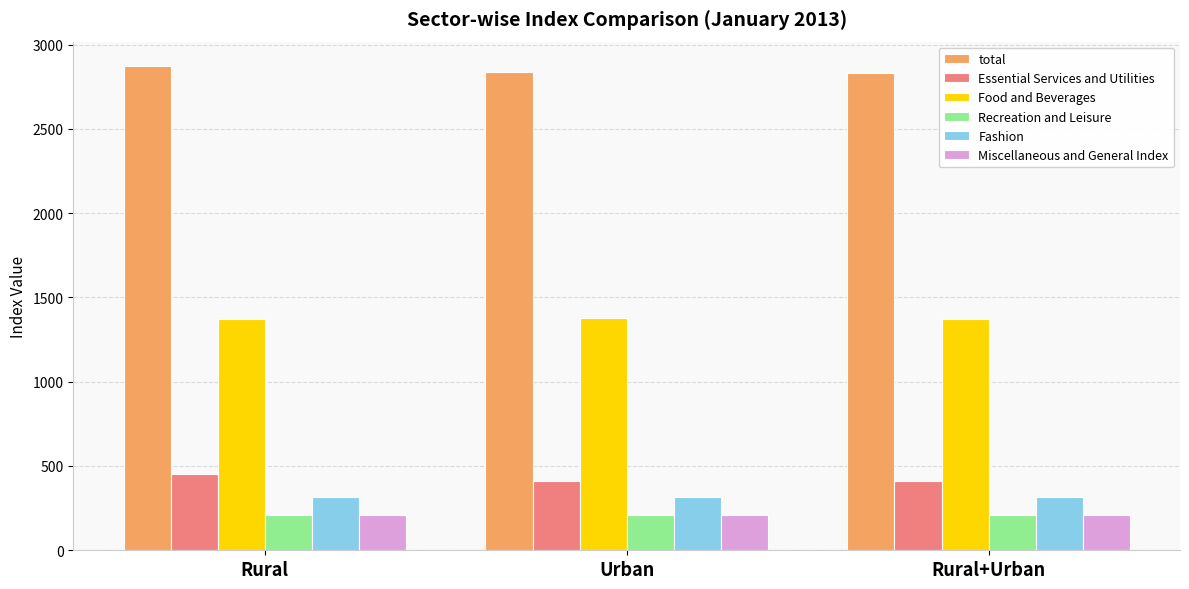

How many distinct data groups are displayed?

6